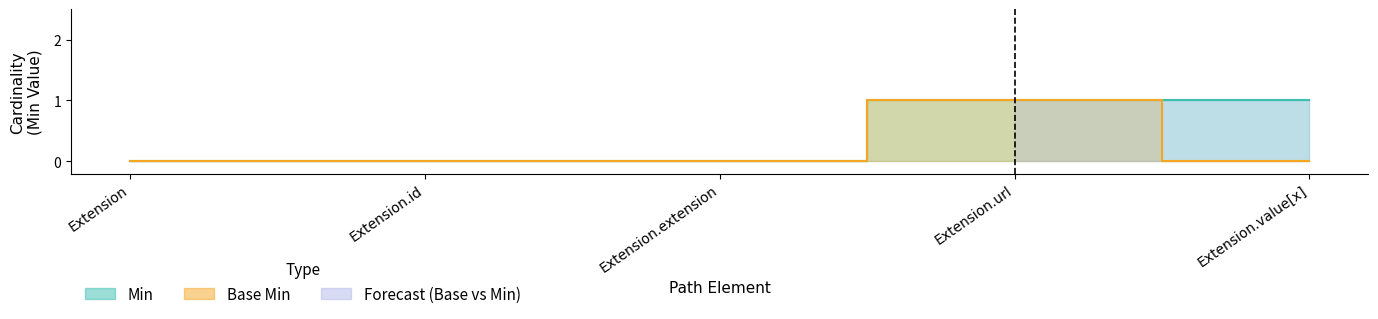

Where is Min nearest to the value 0?

Extension